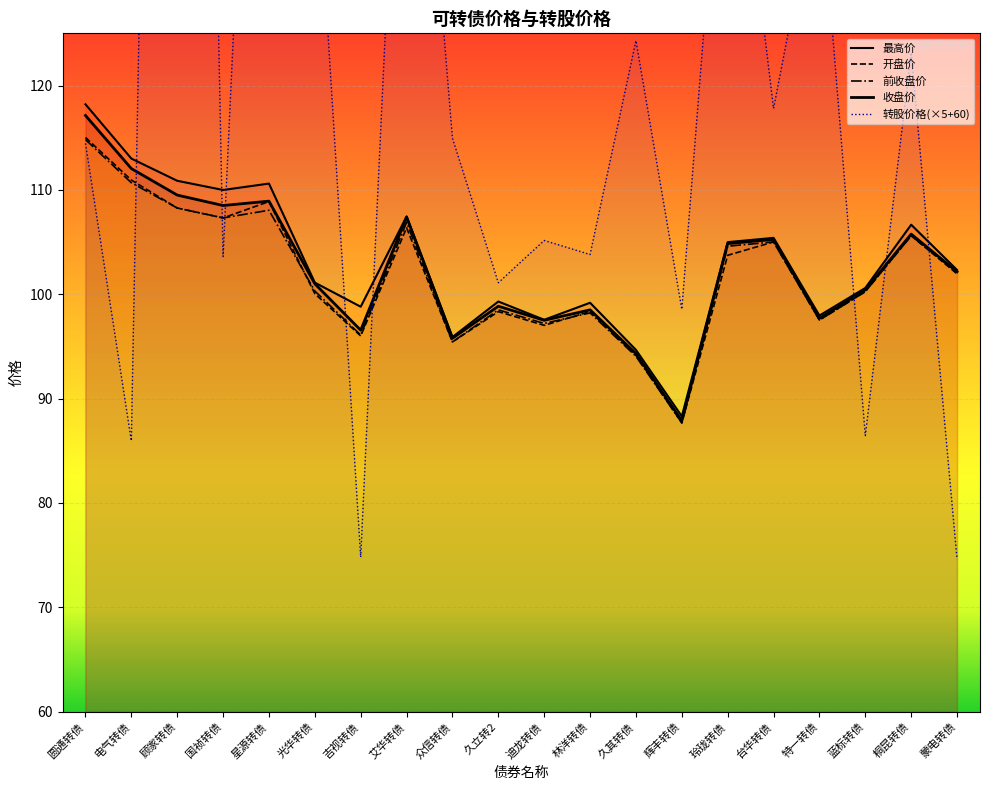

True or false: 转股价格 and 前收盘价 intersect in this chart.

True